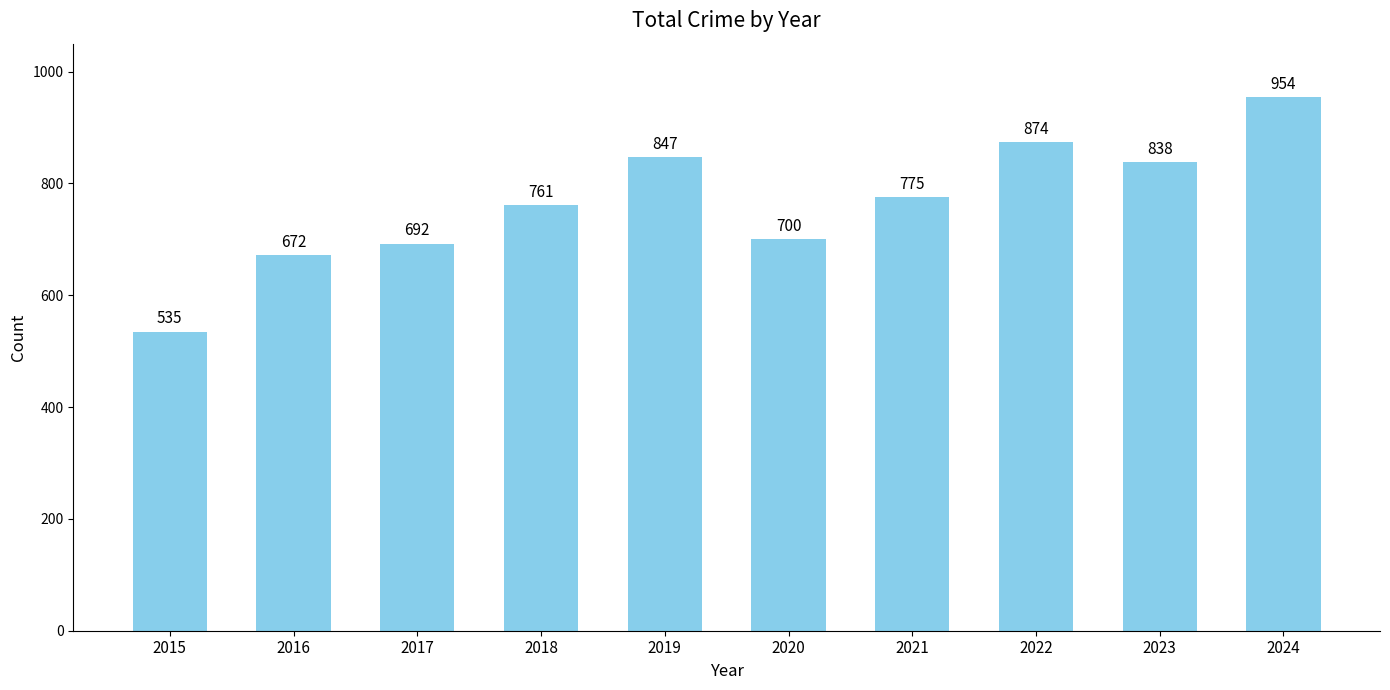

What is the value of the 6th bar from the left?

700